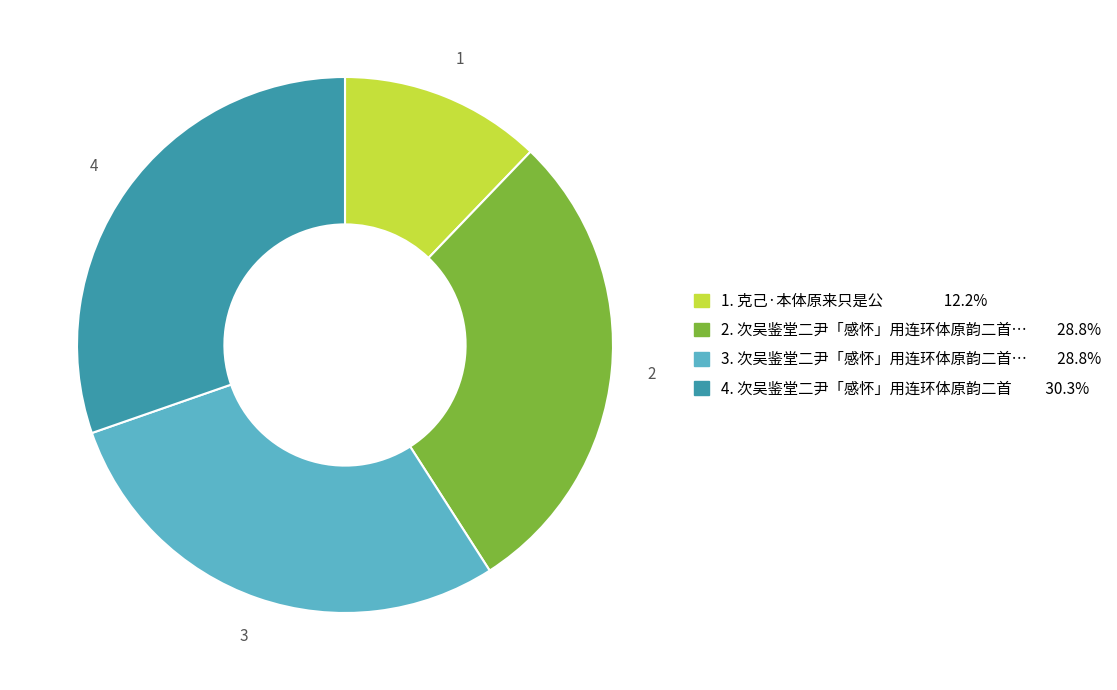

What is the ratio of the value at 4. 次吴鉴堂二尹「感怀」用连环体原韵二首 30.3% to the value at 2. 次吴鉴堂二尹「感怀」用连环体原韵二首… 28.8%?

1.1